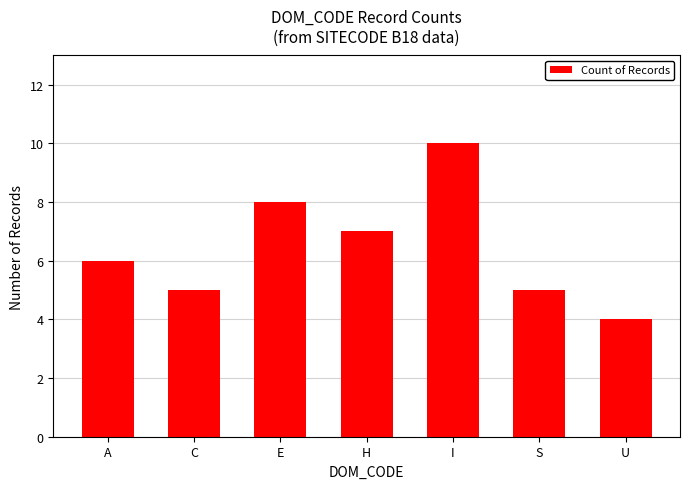

What is the change in value from A to C?

-1